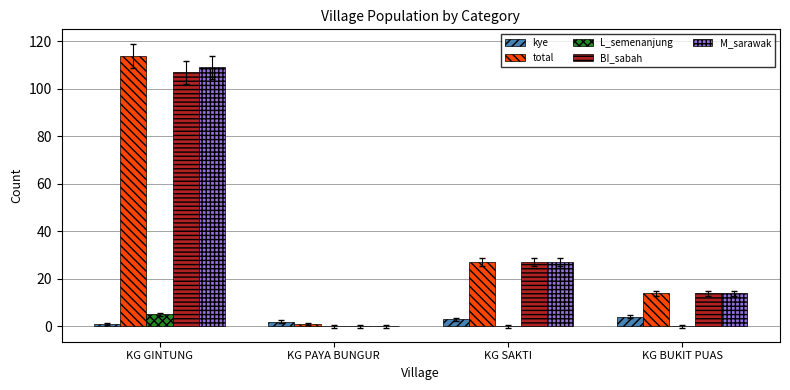

At which label is BI_sabah closest to 53?

KG SAKTI